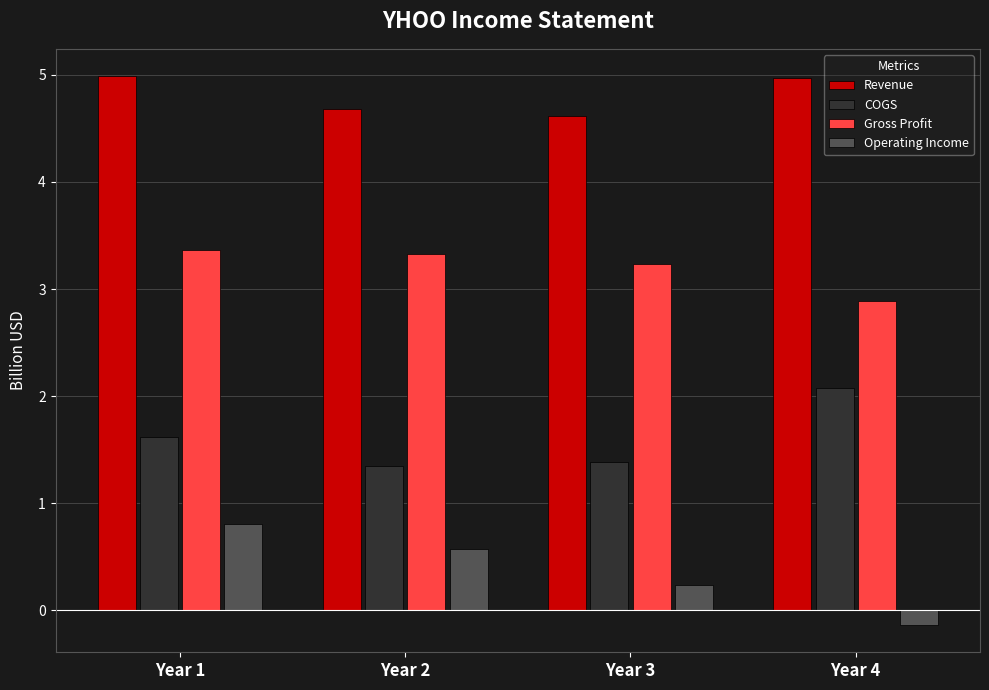

Does the chart contain any negative values?

Yes